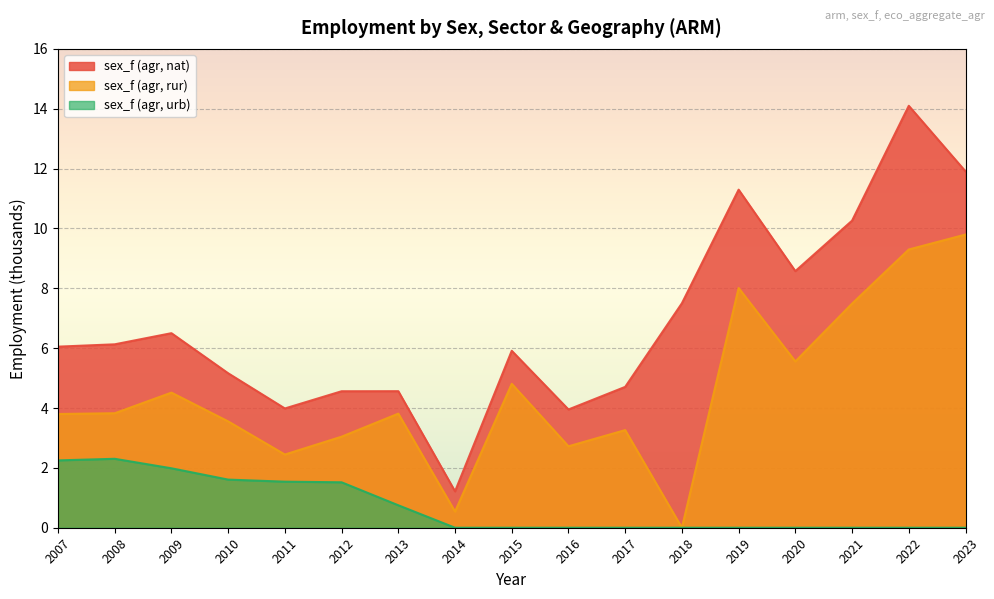

What is the sum of all sex_f (agr, urb) values?

12.0